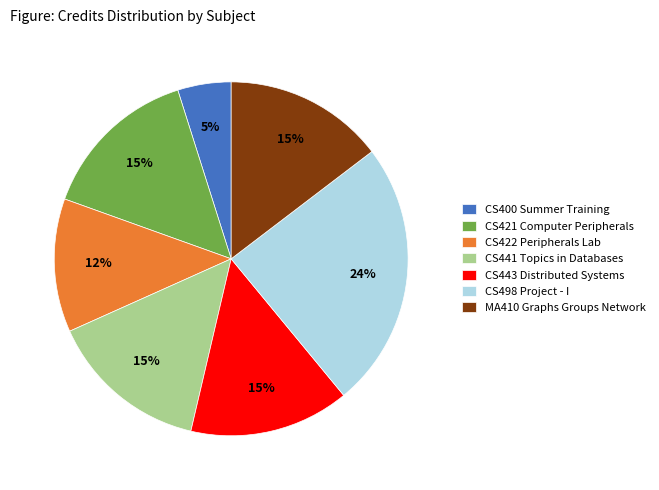

What percentage is the CS441 Topics in Databases slice, to the nearest percent?

15%